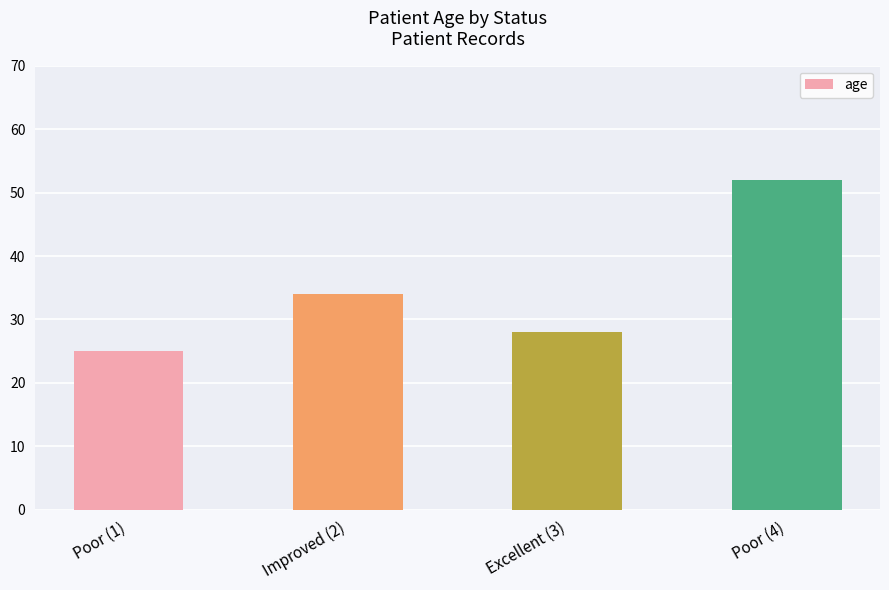

What is the sum of the values at Improved (2) and Poor (1)?

59